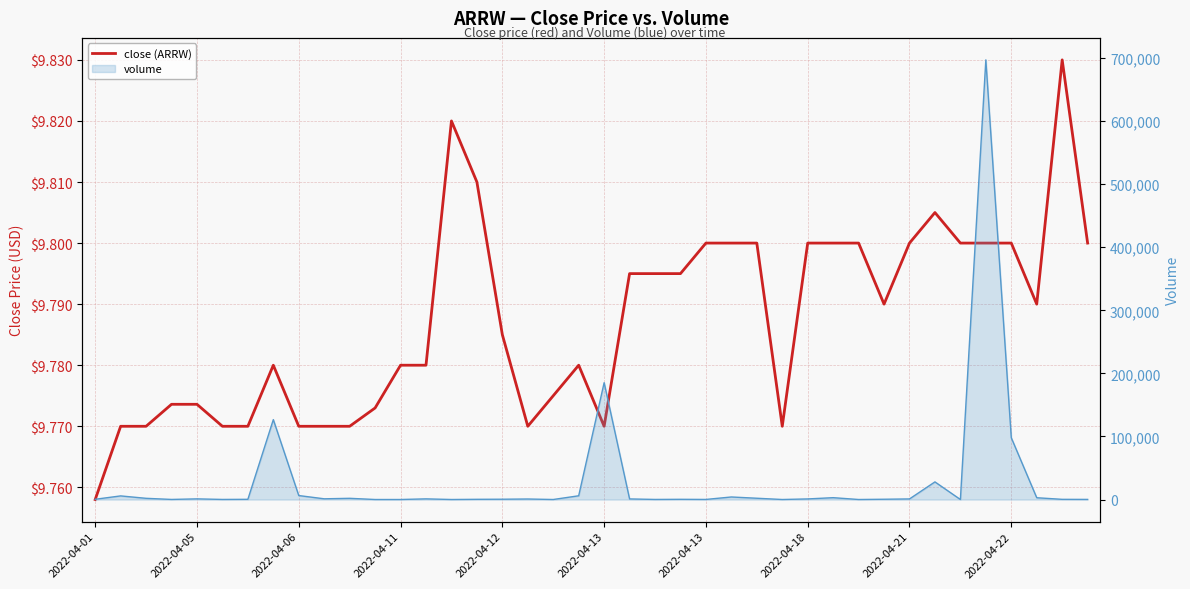

Does the chart have visible grid lines?

Yes